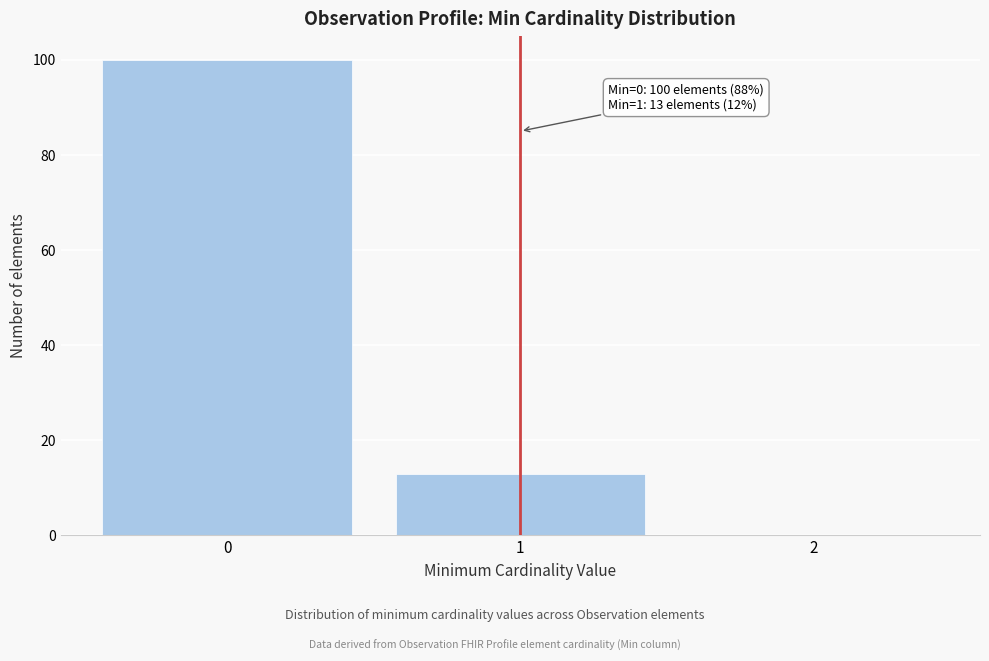

Which range on the x-axis has the tallest bar?

-0.5 to 0.5